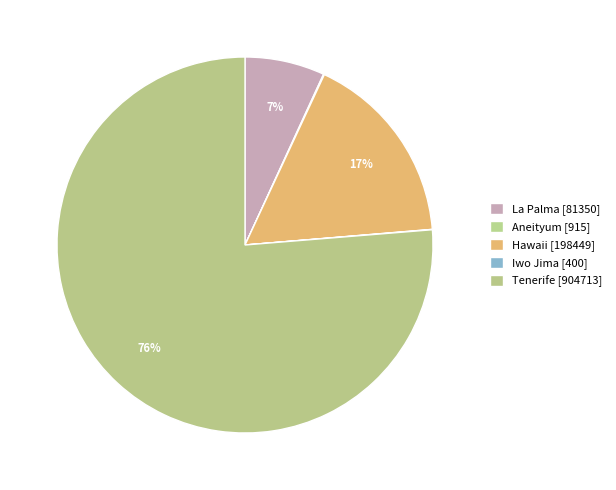

To the nearest percent, what is the difference between the Iwo Jima and Hawaii slice percentages?

17%